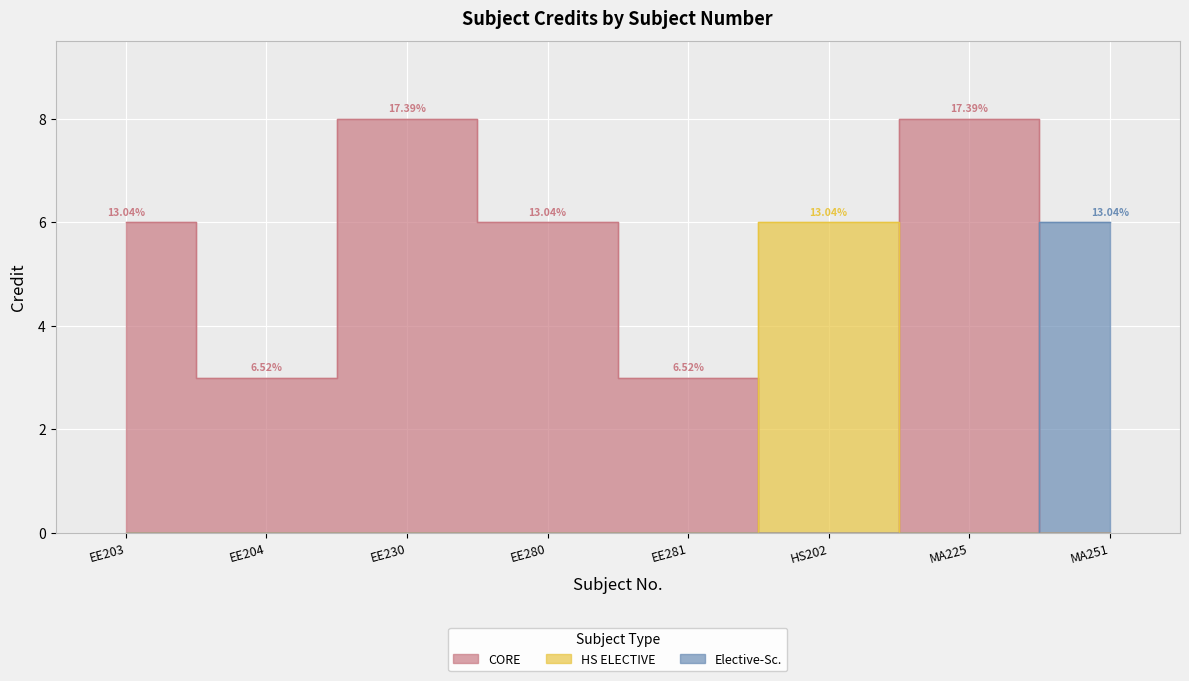

The chart shows a value of 6 at EE280. True or false?

True